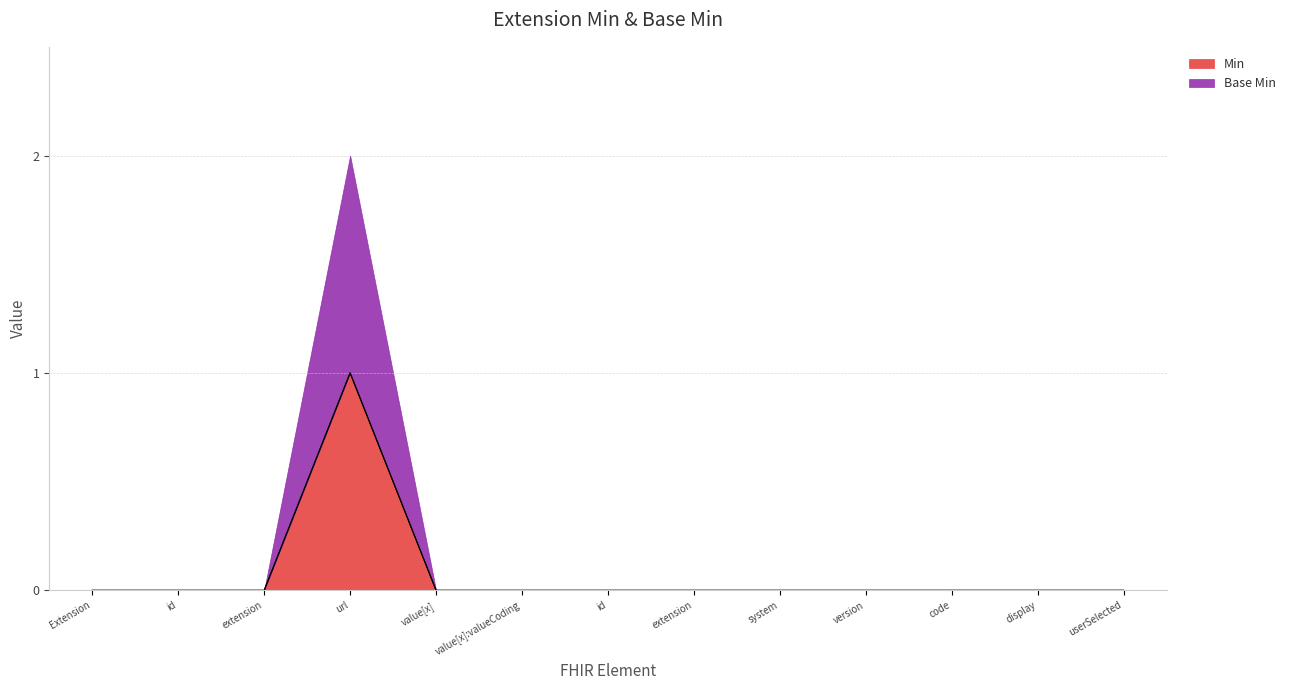

Does the chart have visible grid lines?

Yes